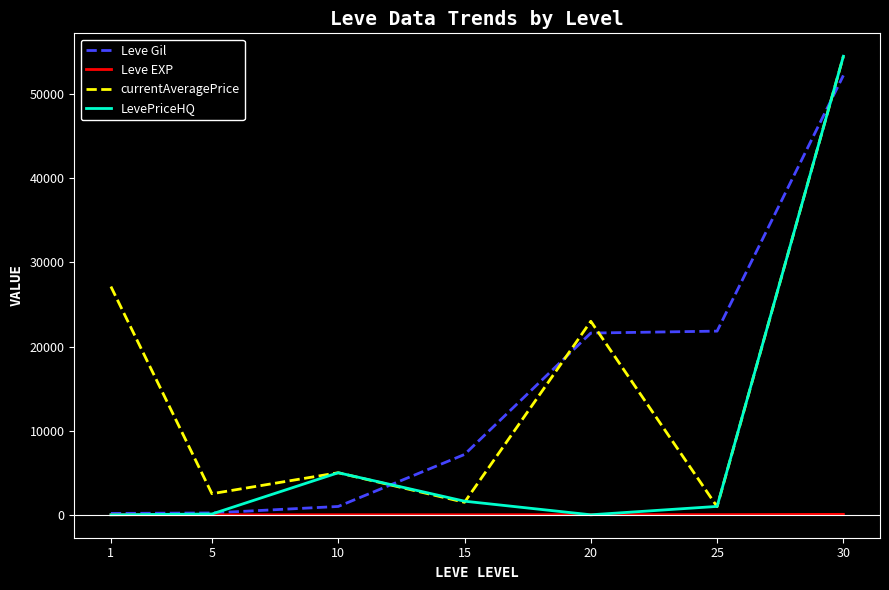

What are all the series names shown in the legend?

Leve Gil, Leve EXP, currentAveragePrice, LevePriceHQ